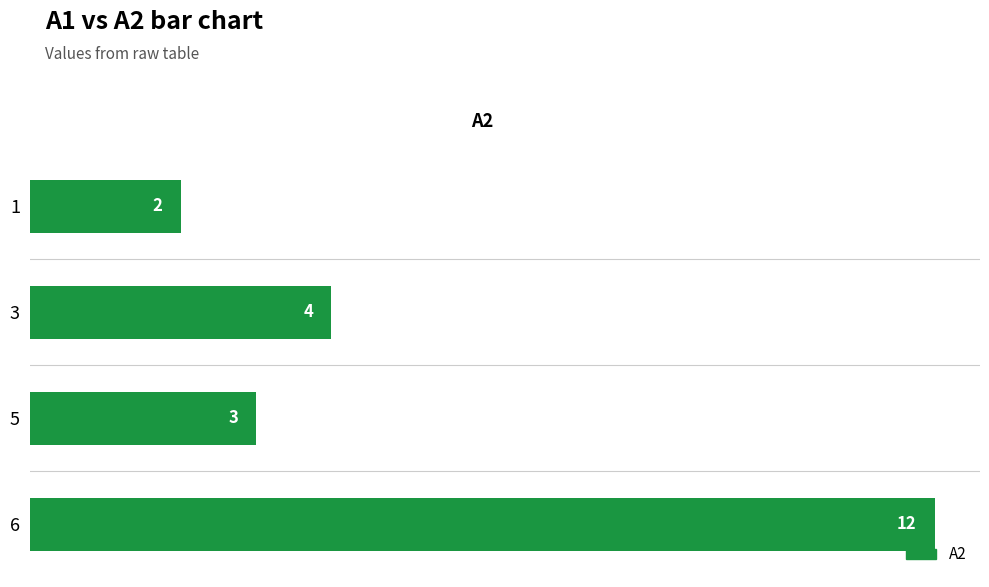

Rank the categories by value from highest to lowest.

6, 3, 5, 1